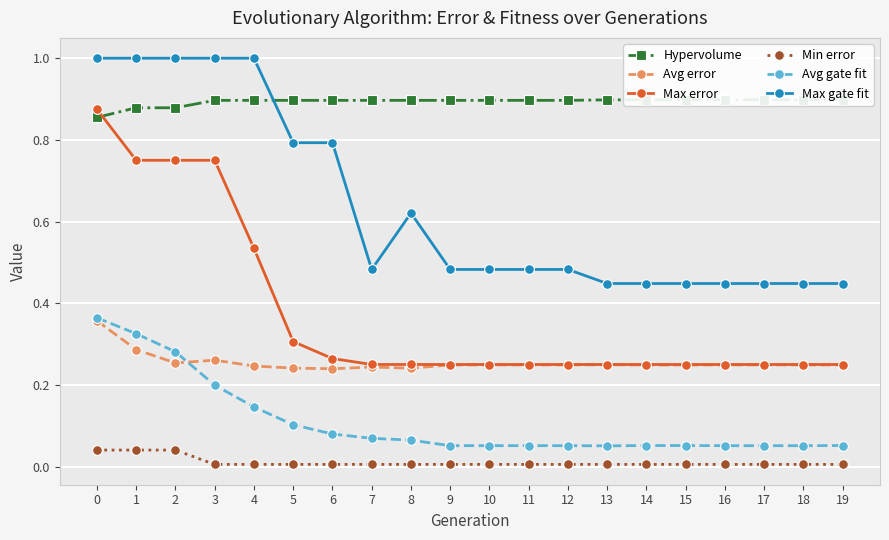

True or false: Max error and Max gate fit intersect in this chart.

False